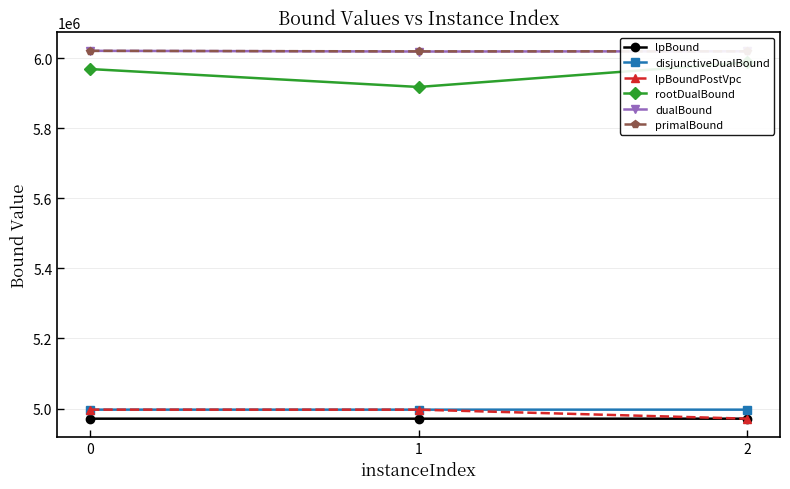

Is it true that primalBound equals 8213601.7 at 1?

False